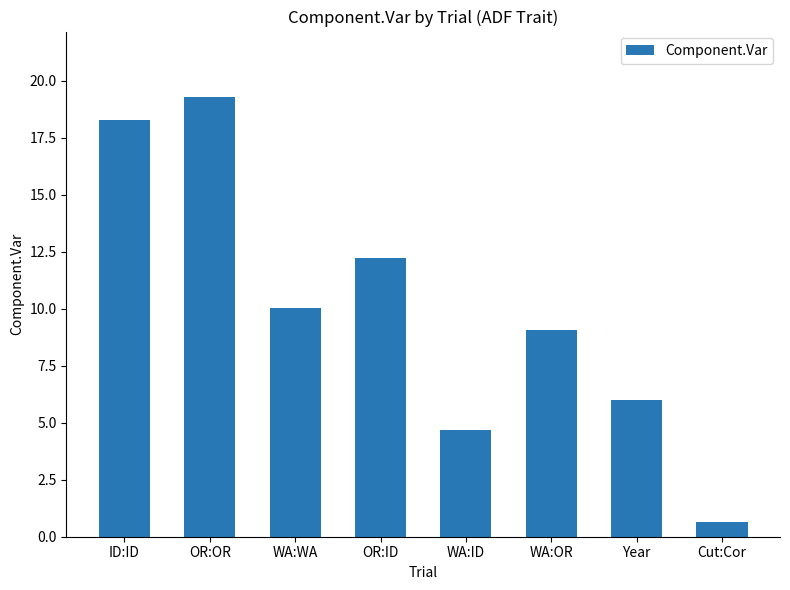

What is the greatest value displayed?

19.3